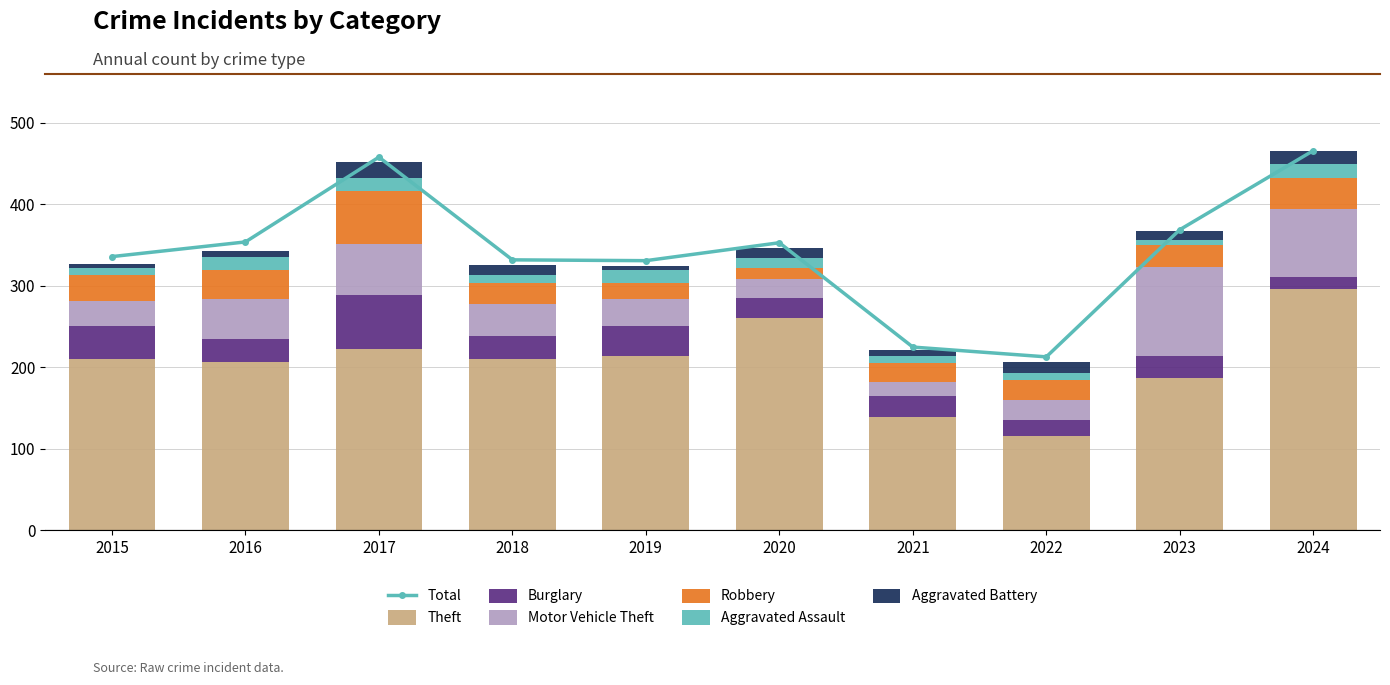

Rank the series at 2019 from highest to lowest value.

Theft, Burglary, Motor Vehicle Theft, Robbery, Aggravated Assault, Aggravated Battery